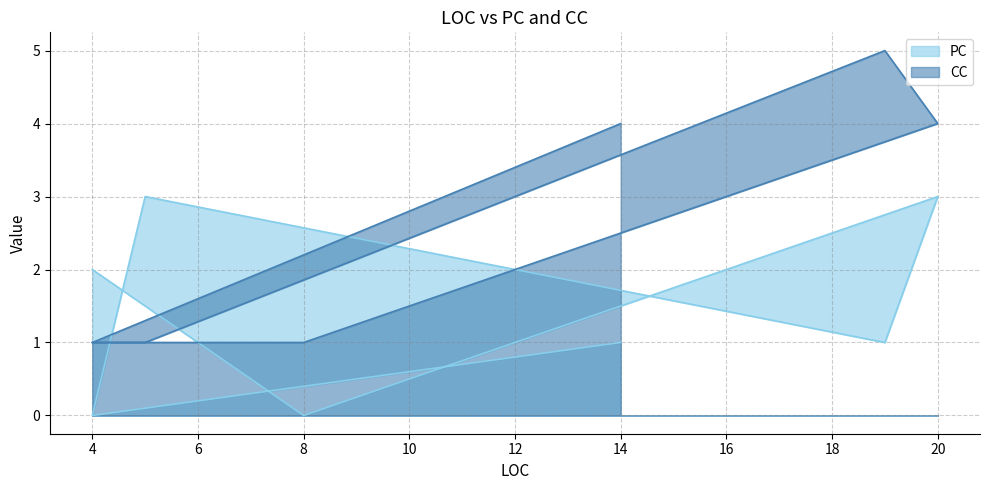

What are all the series names shown in the legend?

PC, CC